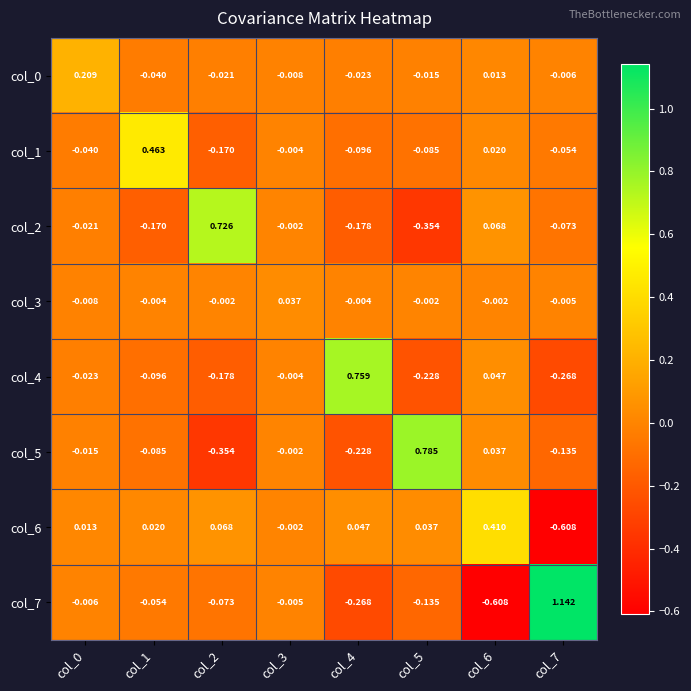

Is the value of col_1 at col_7 greater than the value of col_2 at col_3?

No